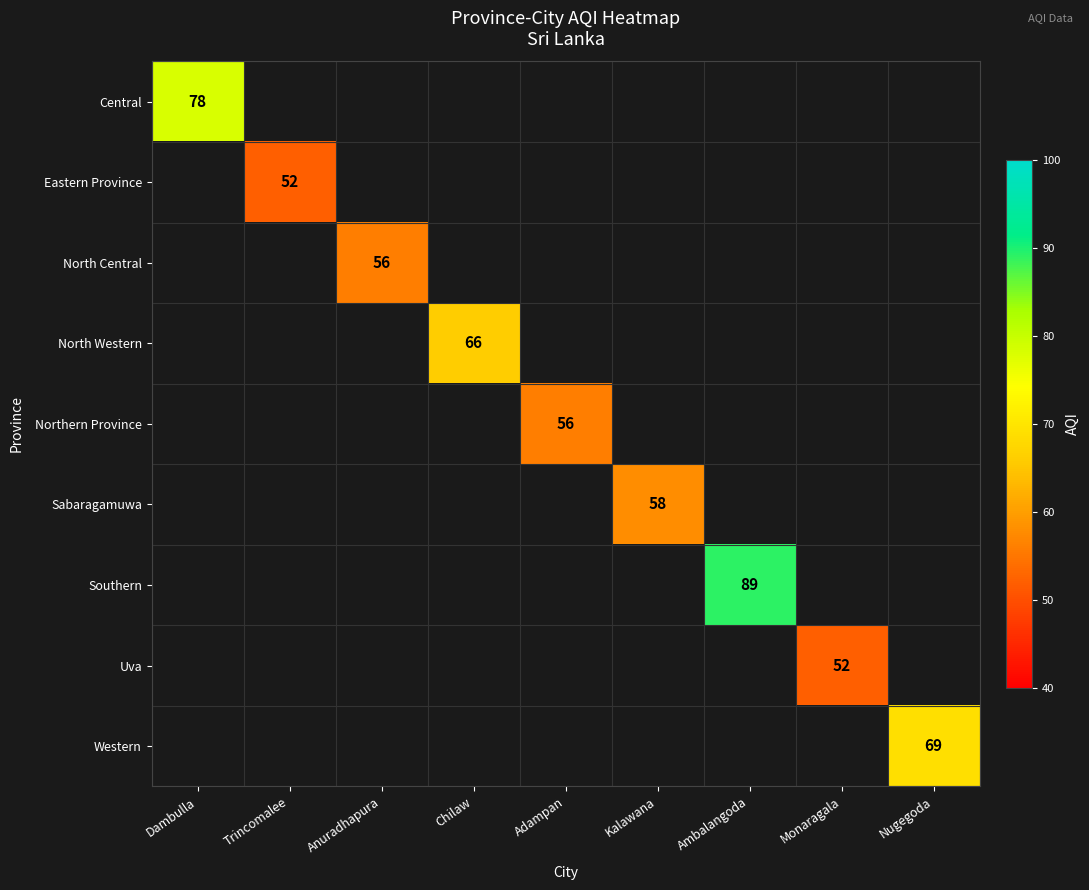

True or false: Northern Province has a value of 56 at Adampan.

True